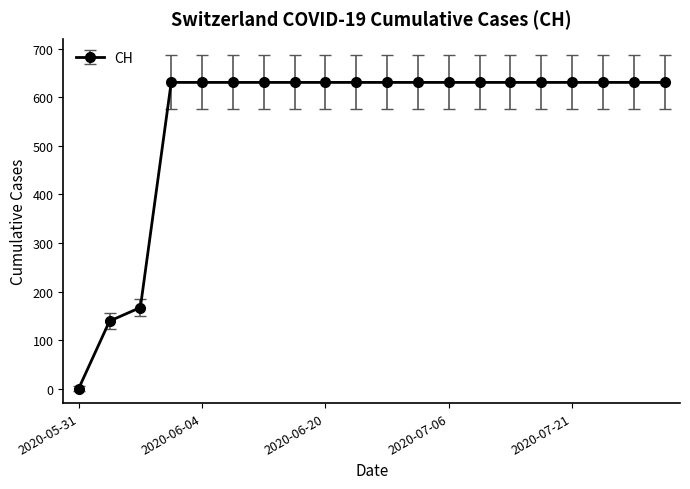

Does the chart display data point markers on the line(s)?

Yes